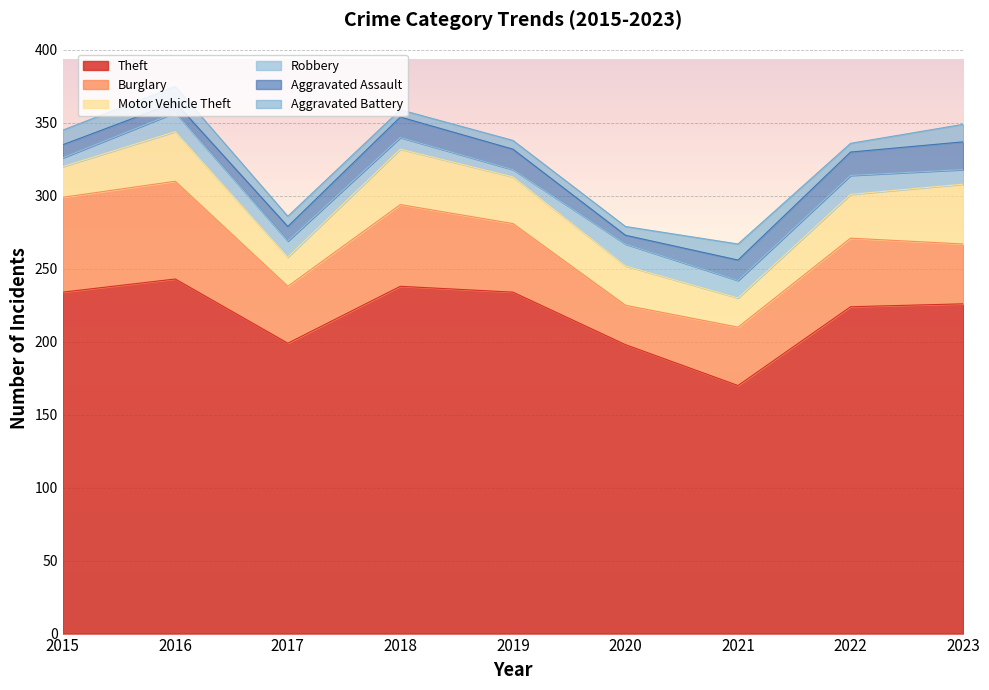

The value of Burglary at 2020 is 27. True or false?

True